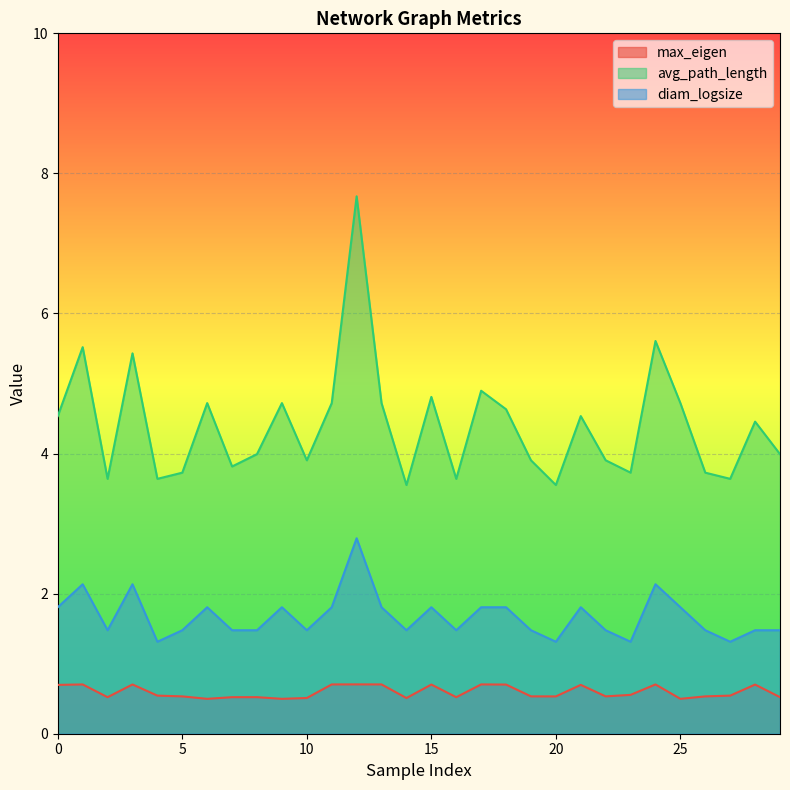

List the series in order of their peak value, highest first.

avg_path_length, diam_logsize, max_eigen